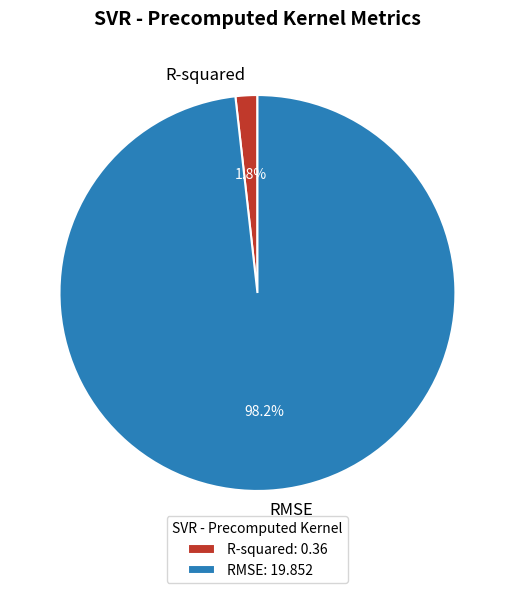

To the nearest percent, what is the average slice percentage?

50%